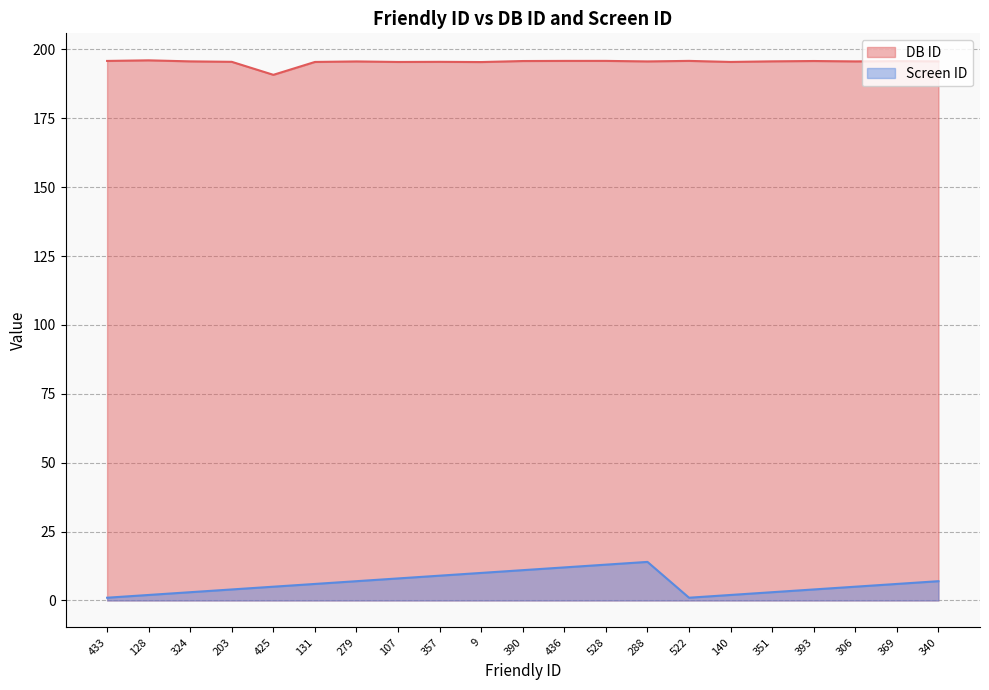

How many data points in DB ID are above 195?

20